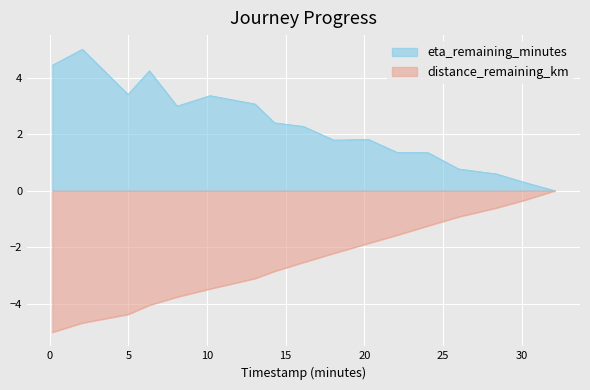

At which label does distance_remaining_km first exceed -2?

20.28